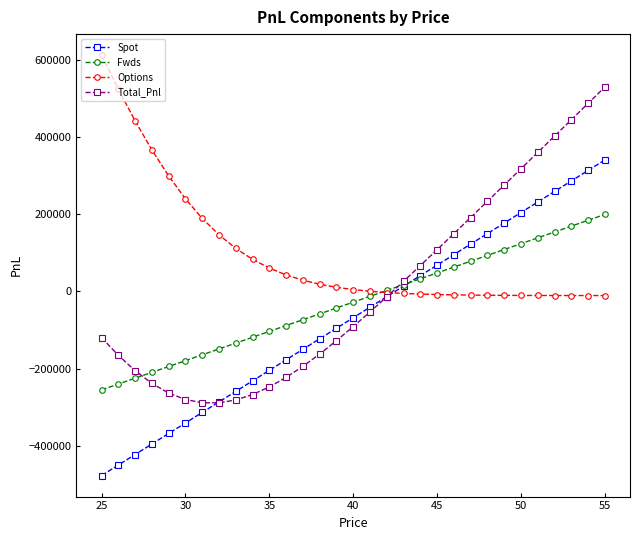

Which series has the largest total across all categories?

Options